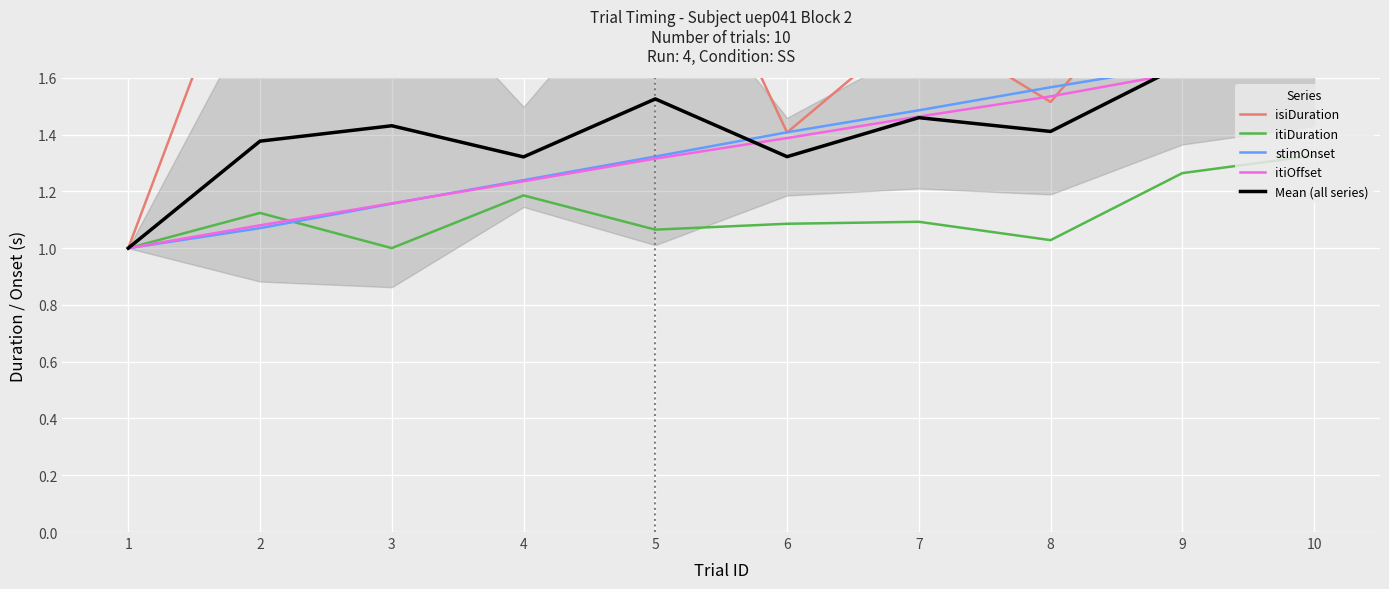

What is the value of the itiDuration point at the 3rd from the left?

1.0